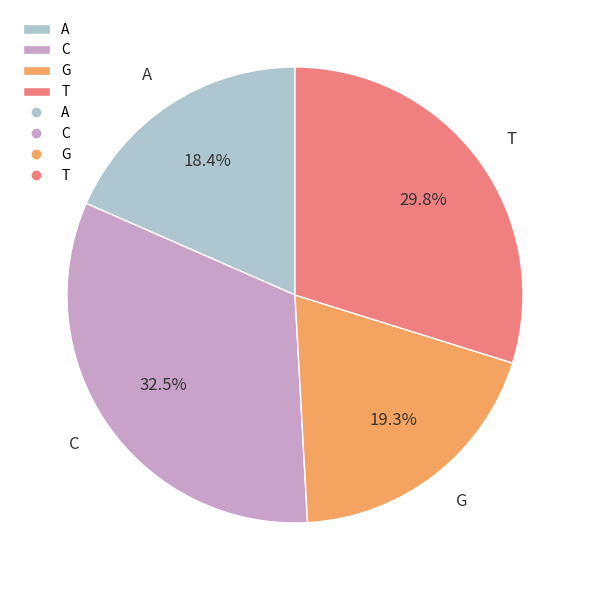

What is the total percentage of A and C?

50.9%